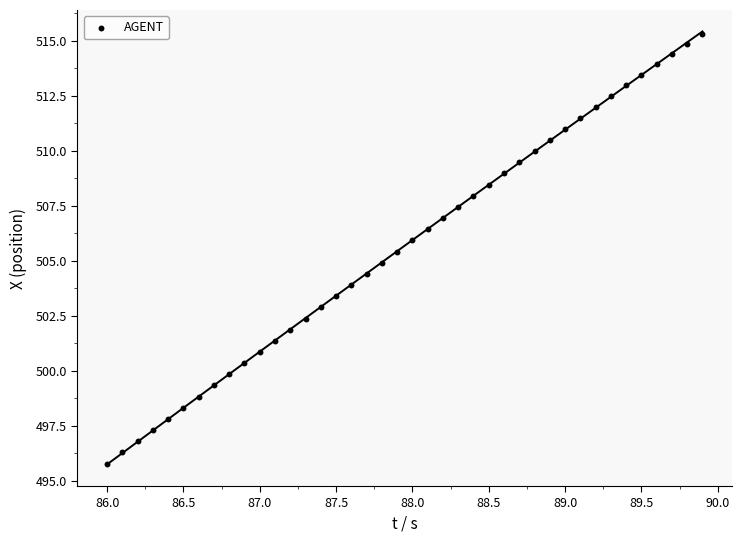

What is the range of Y values (max minus min)?

19.5